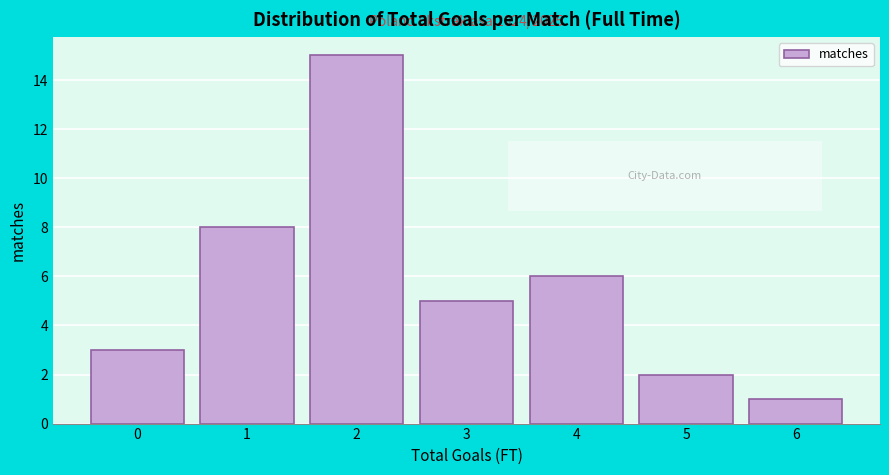

Reading right to left, what are all the values shown in this chart?

6=1	5=2	4=6	3=5	2=15	1=8	0=3